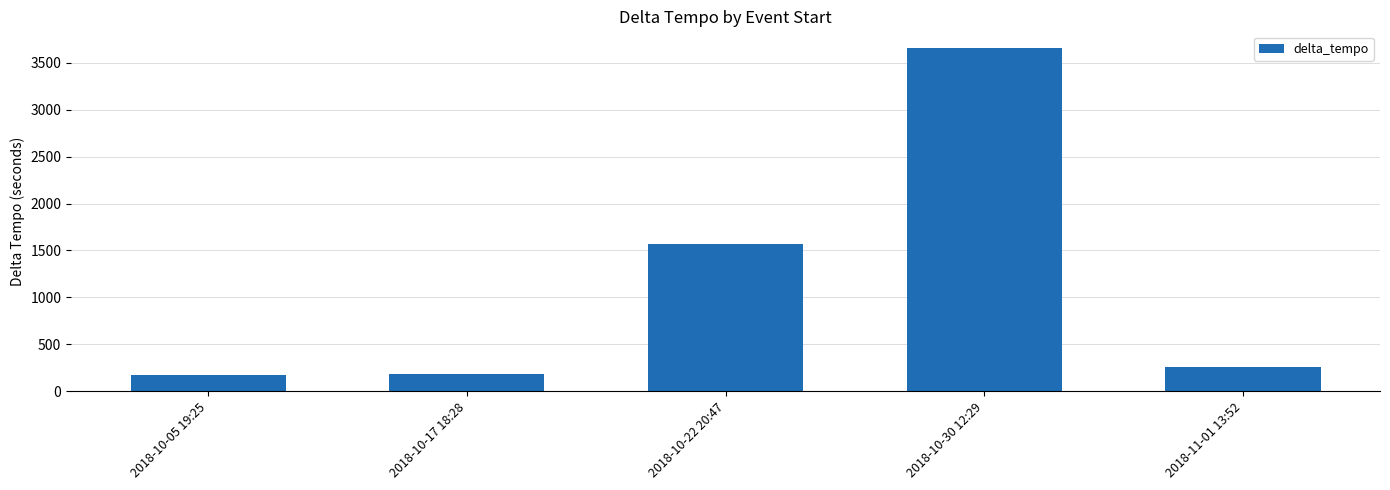

What is the ratio of the value at 2018-10-22 20:47 to the value at 2018-11-01 13:52?

6.0